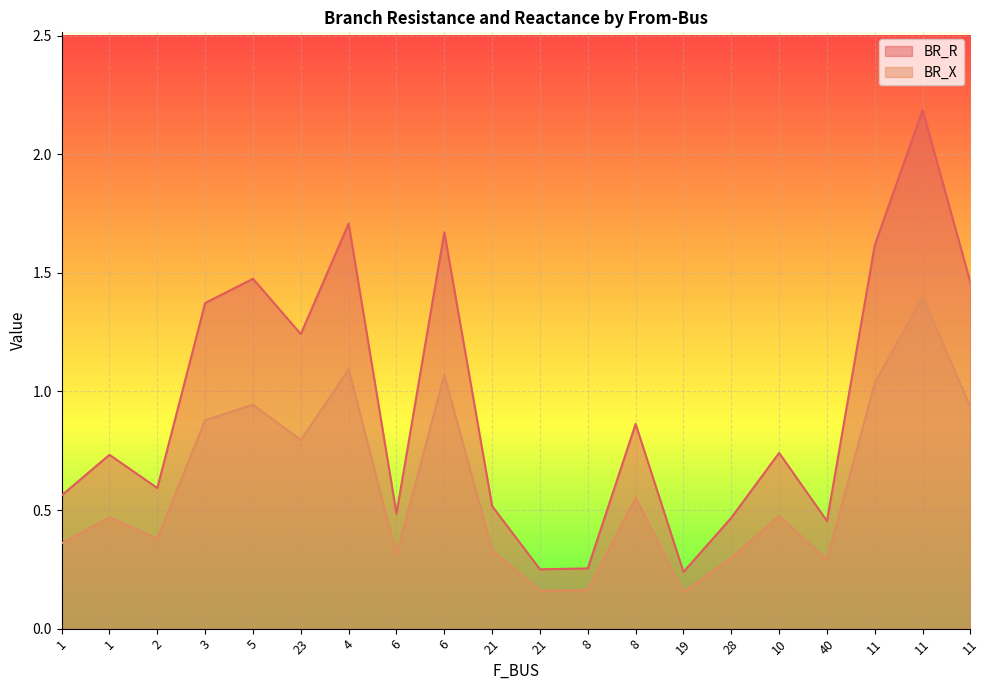

What is the sum of the BR_R values at 3 and 8?

1.6